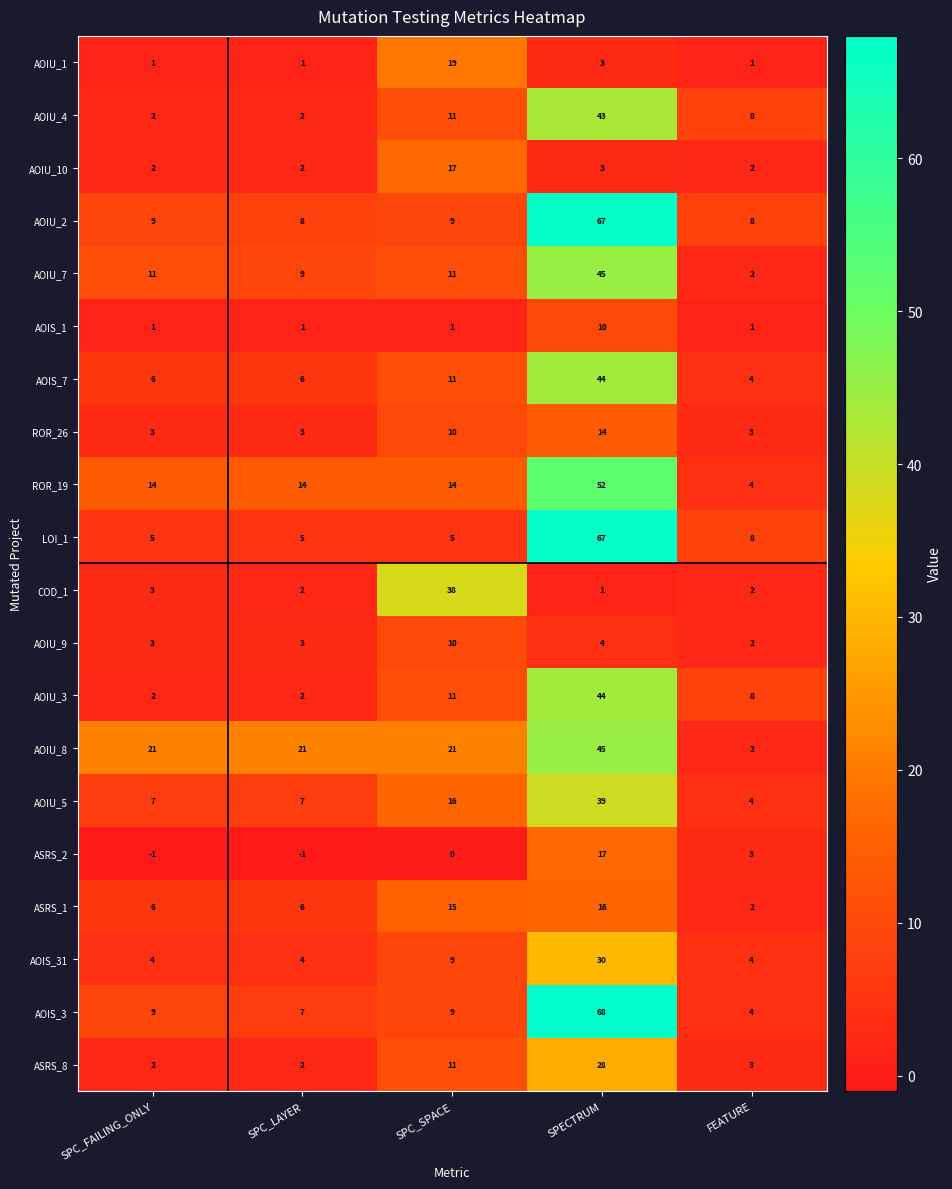

Count the number of categories in the chart.

5